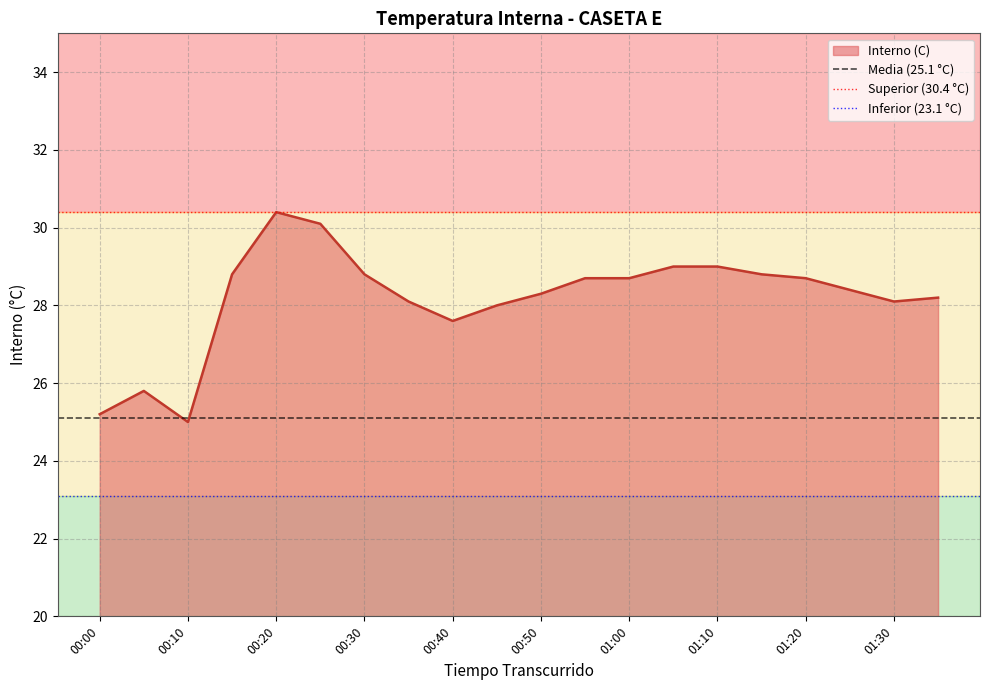

The value of Media (25.1 °C) at 00:00 is 25.1. True or false?

True